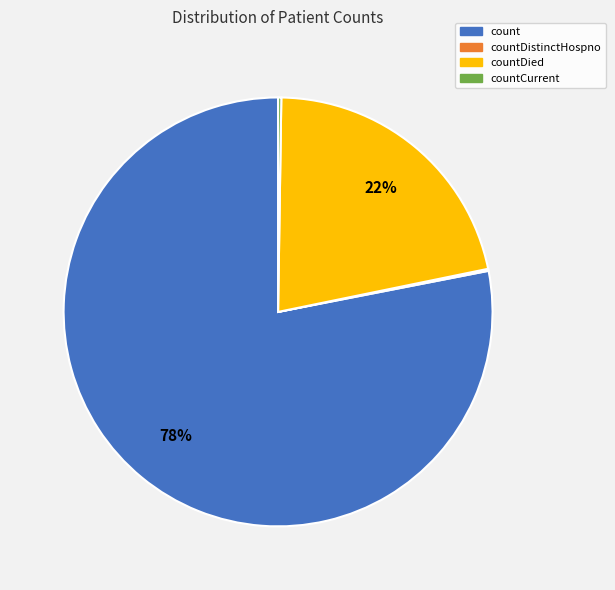

Is there any slice that represents more than half of the pie?

Yes